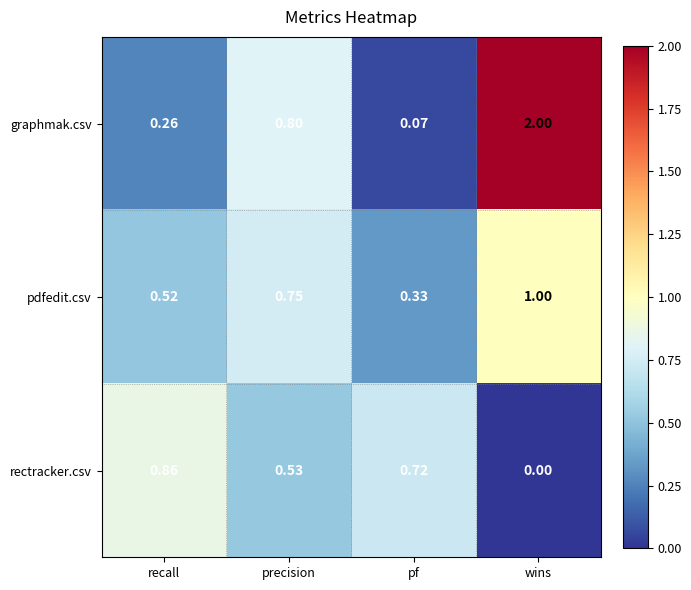

Is the value of graphmak.csv at recall greater than the value of rectracker.csv at recall?

No